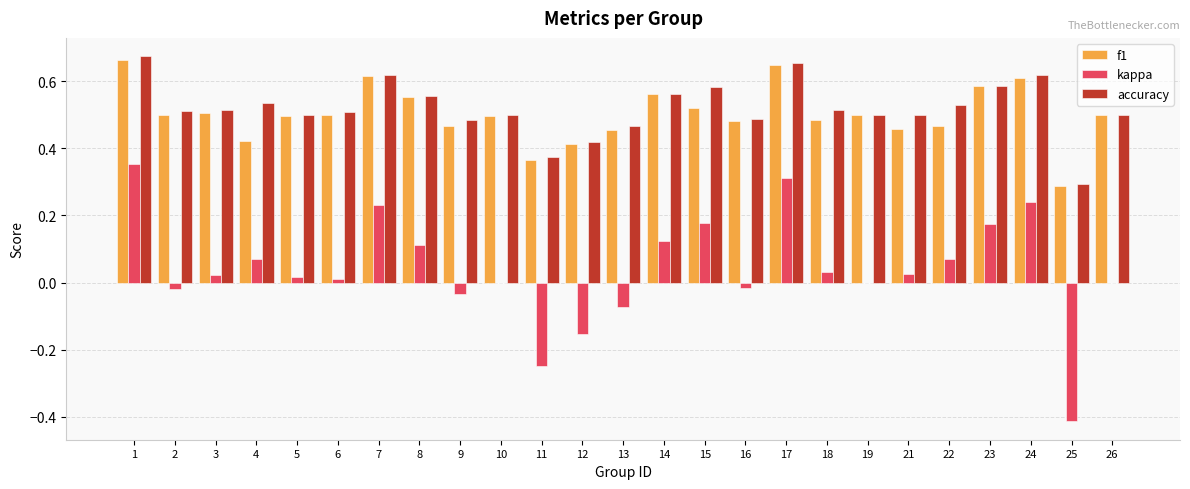

Which series has the widest spread of values?

kappa